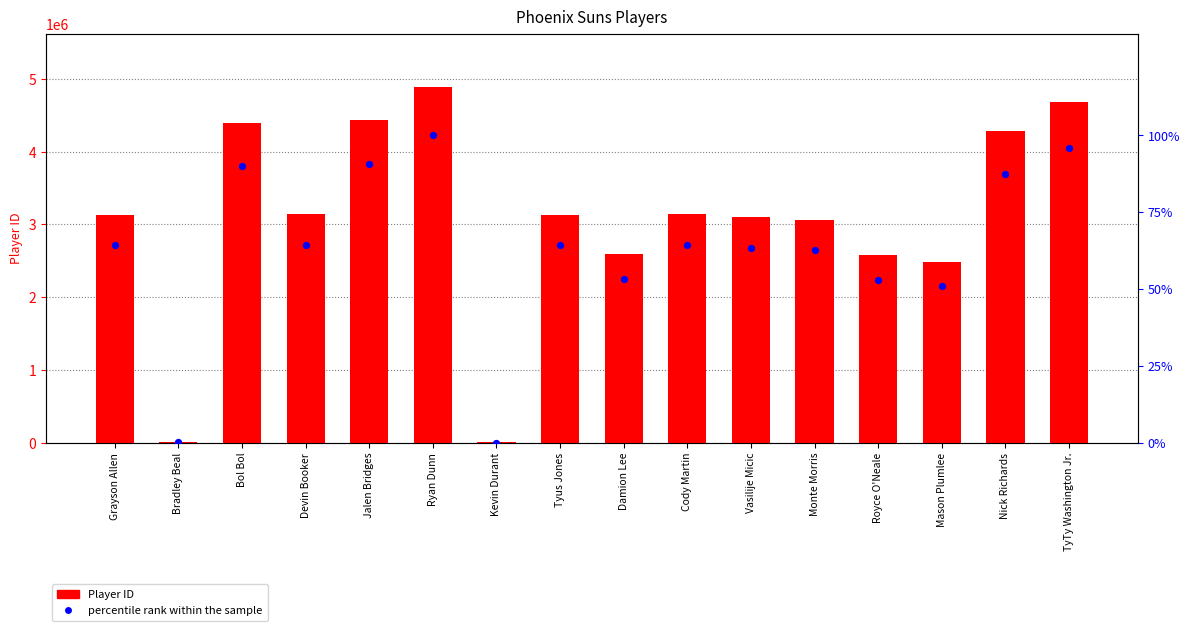

What is the total value across all series at Nick Richards?

4278163.5